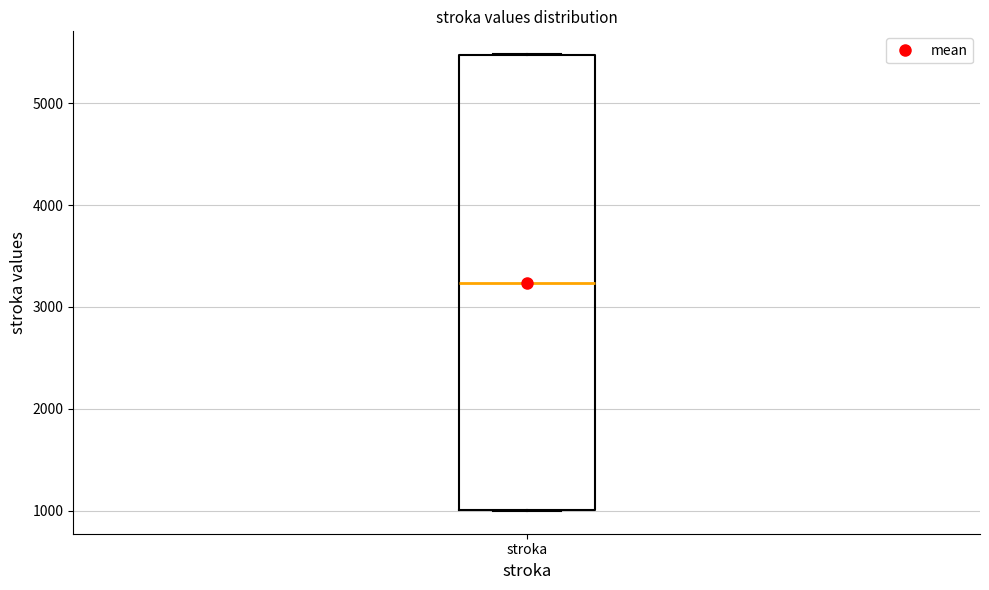

Where is the lower edge of the box for stroka on the y-axis? The values are not printed on the chart, so give them approximately, as read against the axis.

1000